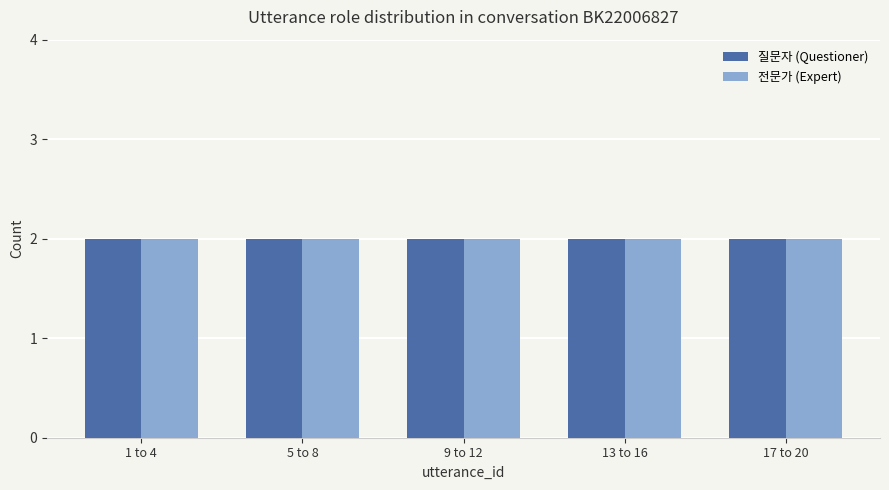

Between 13 and 19, which is larger?

13